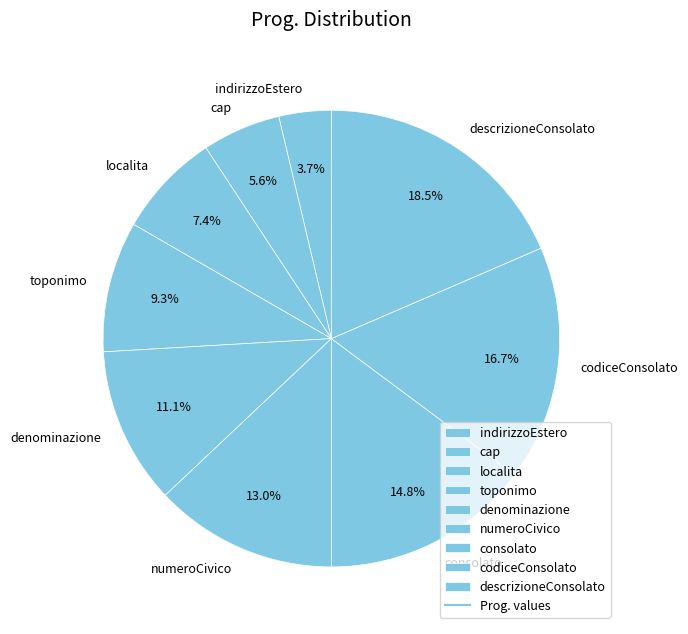

How many segments does this pie chart have?

9